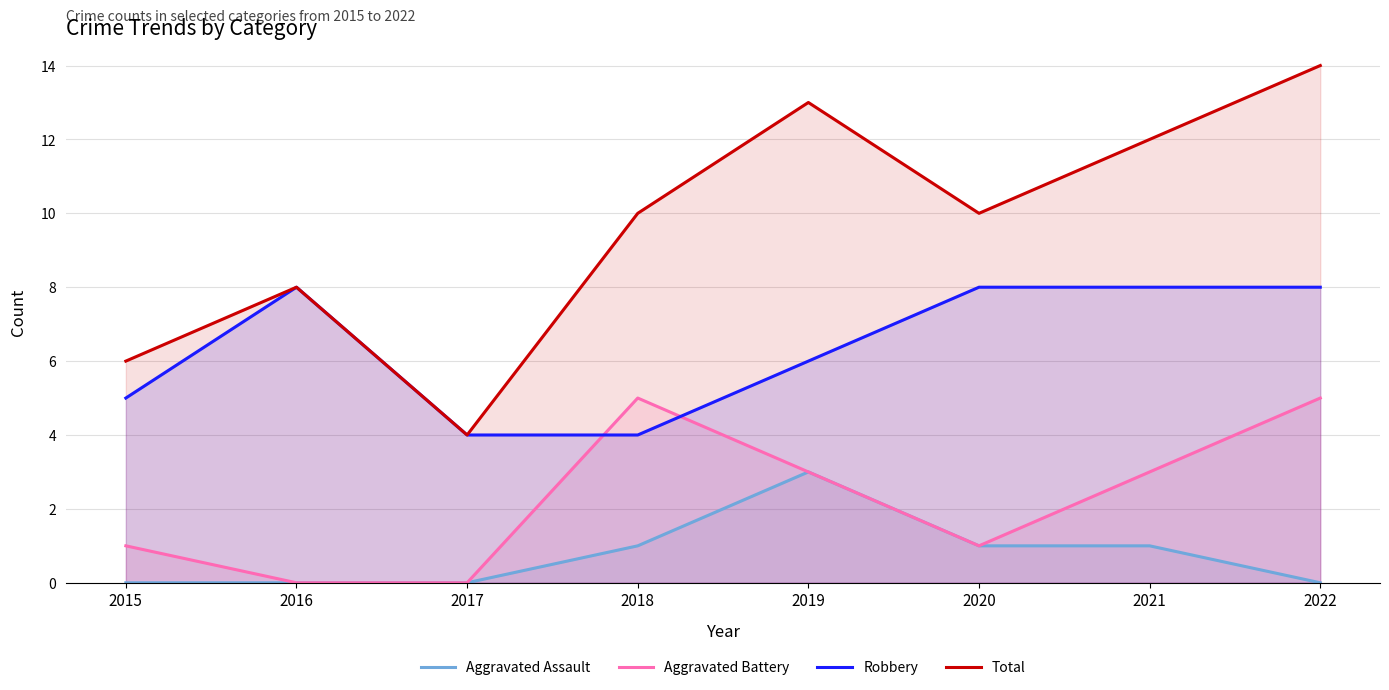

Rank the series by their average value, from highest to lowest.

Total, Robbery, Aggravated Battery, Aggravated Assault